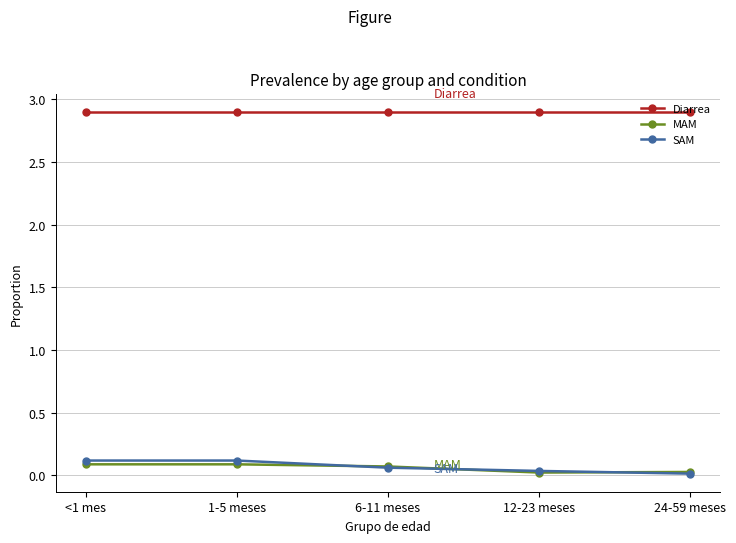

What is the spread (max minus min) of values at <1 mes?

2.8